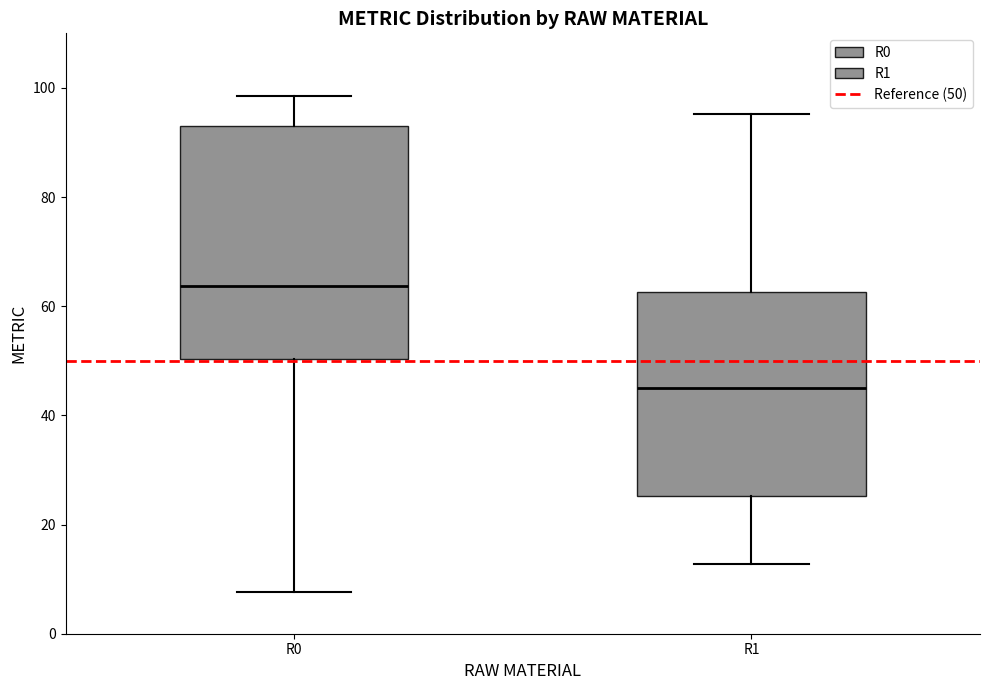

Reading left to right, read every box against the y-axis: the position of its median line, the range the box covers, and the ends of its whiskers. The values are not printed on the chart, so give them approximately, as read against the axis.

R0: median 64, box 50 to 94, whiskers 8 to 98
R1: median 44, box 26 to 62, whiskers 12 to 96